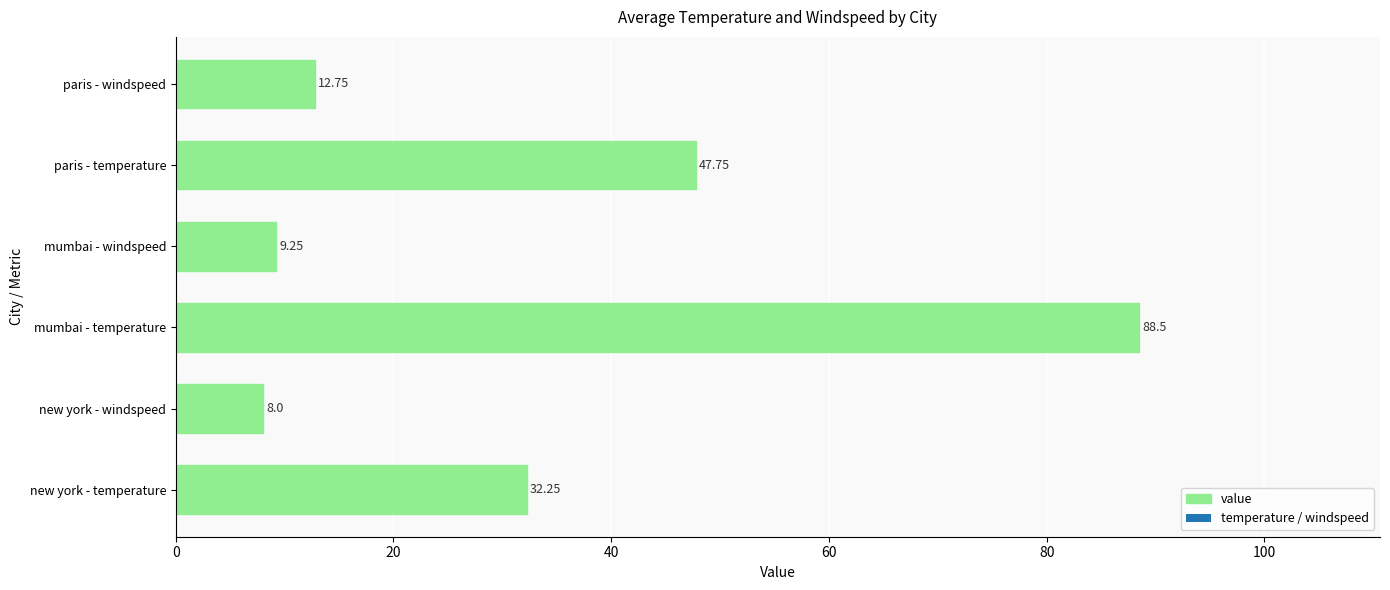

List the labels in order of value, largest first.

mumbai - temperature, paris - temperature, new york - temperature, paris - windspeed, mumbai - windspeed, new york - windspeed